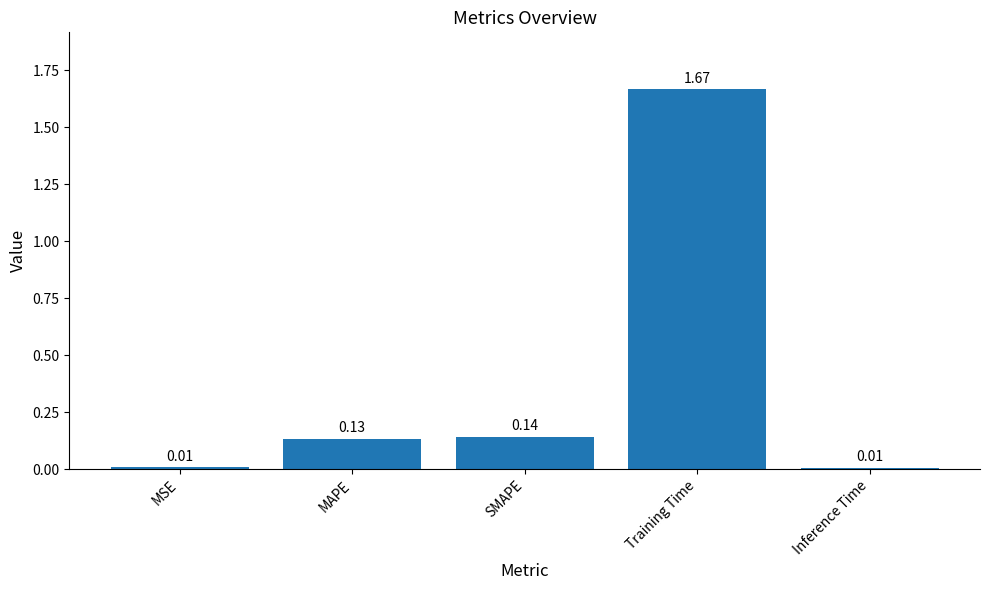

What is the label of the 5th bar from the right?

MSE